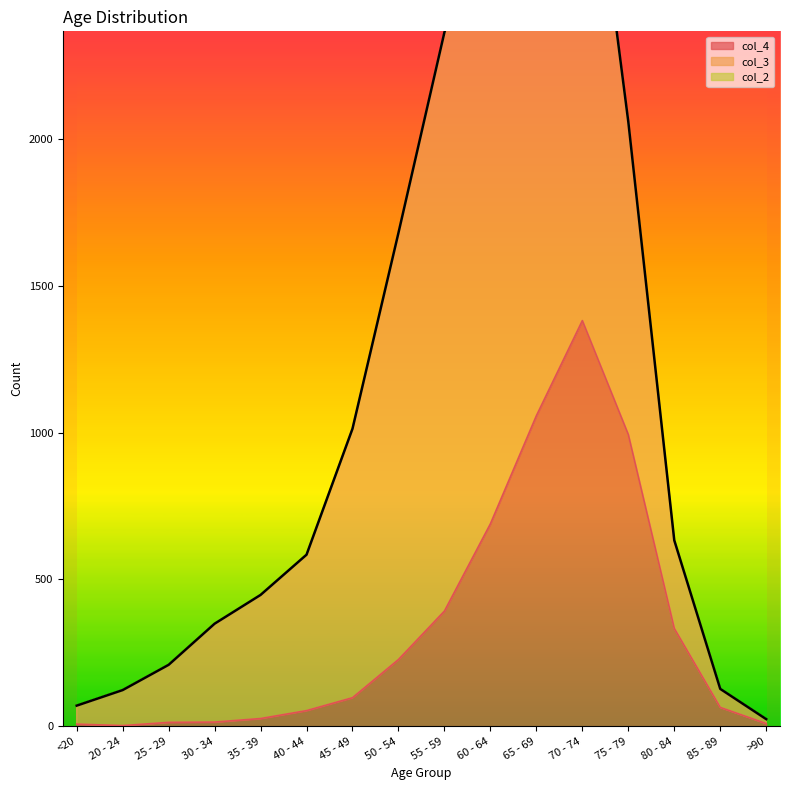

Reading left to right, what are all the values shown in this chart?

col_4: 7	2	13	14	26	53	97	227	392	689	1057	1381	993	333	64	9
col_3: 62	121	196	333	420	530	915	1450	1965	2151	2130	1882	1053	296	62	15
col_2: 1	0	0	2	1	1	1	3	6	8	6	14	12	4	1	0